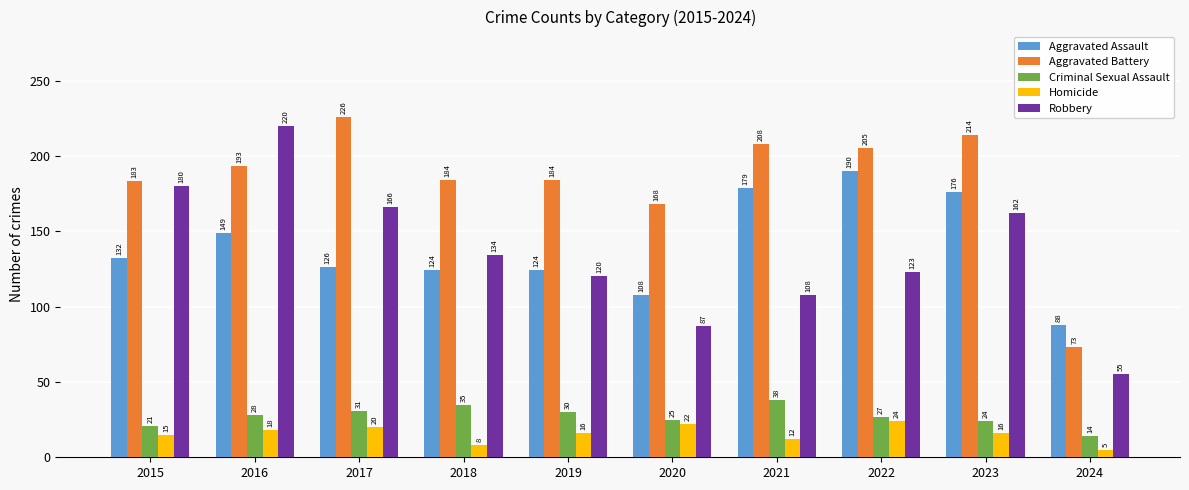

Which series has the widest spread of values?

Robbery